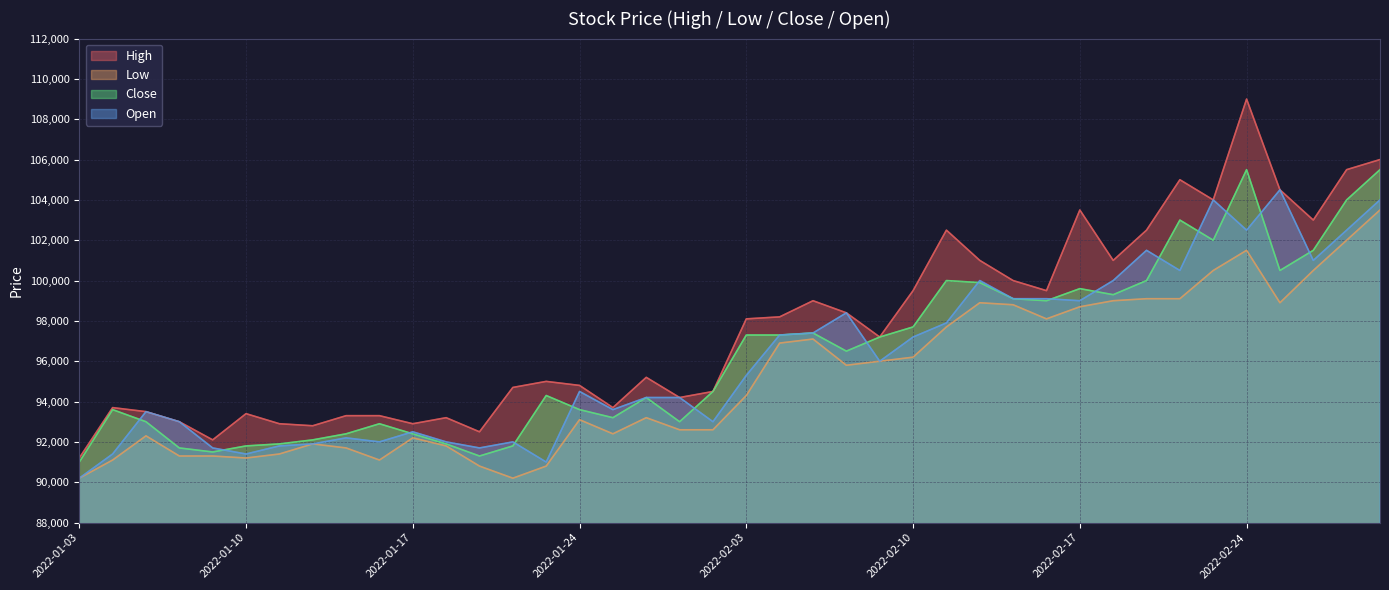

At how many categories does at least one series exceed 104312?

5